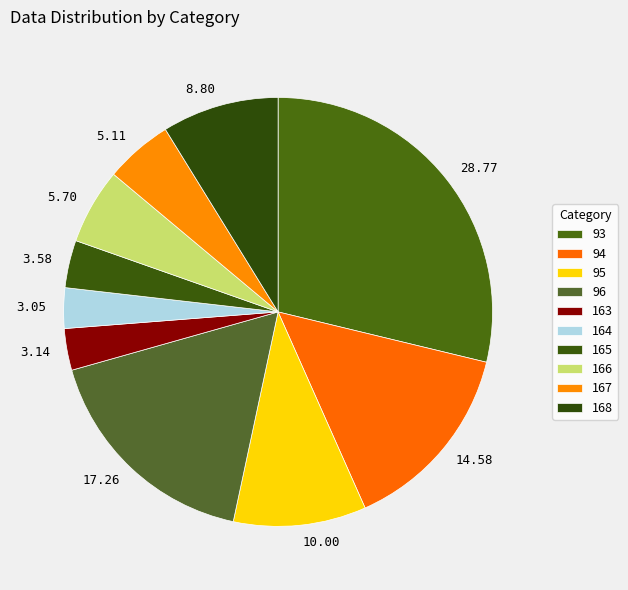

Count the number of slices in the pie.

10